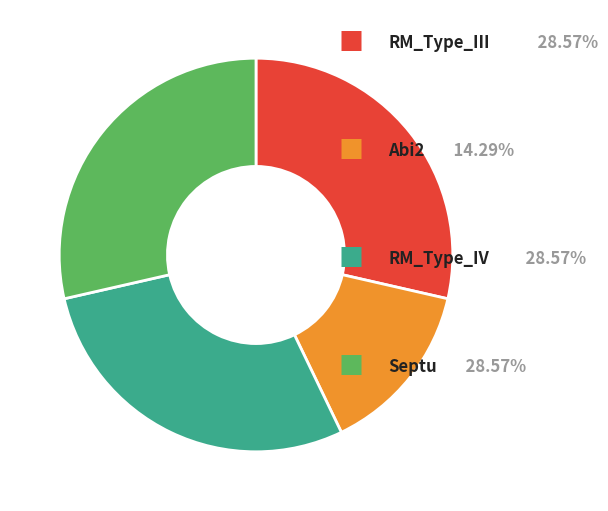

Is there any slice that represents more than half of the pie?

No